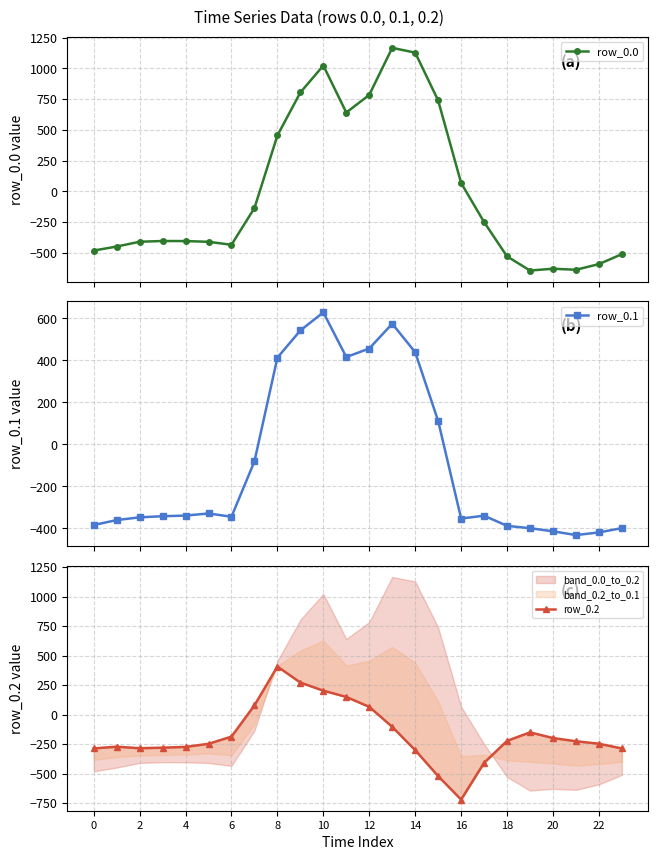

How many interior local valleys does the row_0.2 series have?

2